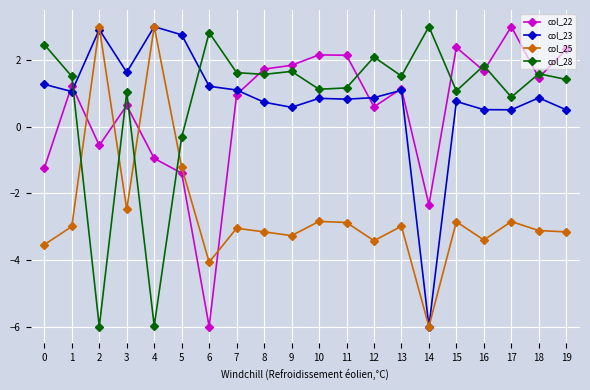

Is the value of col_23 at 3 greater than the value of col_28 at 14?

No